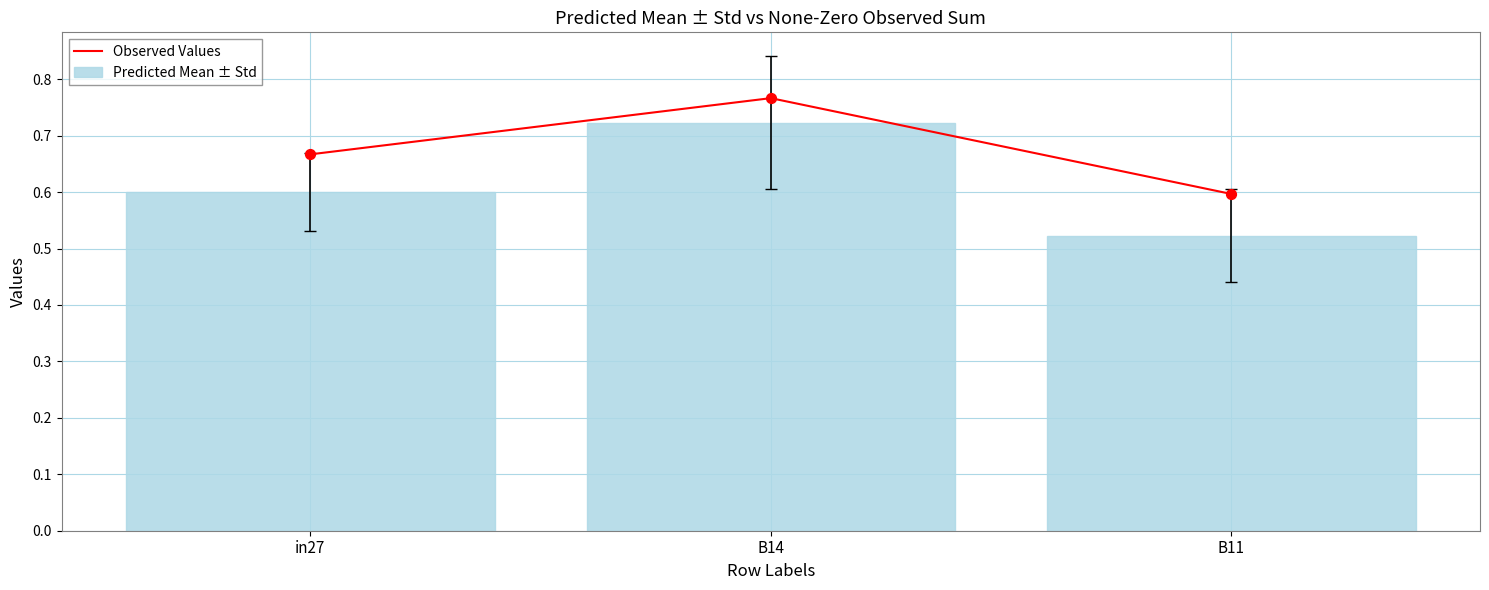

What is the total value across all series at B11?

1.1